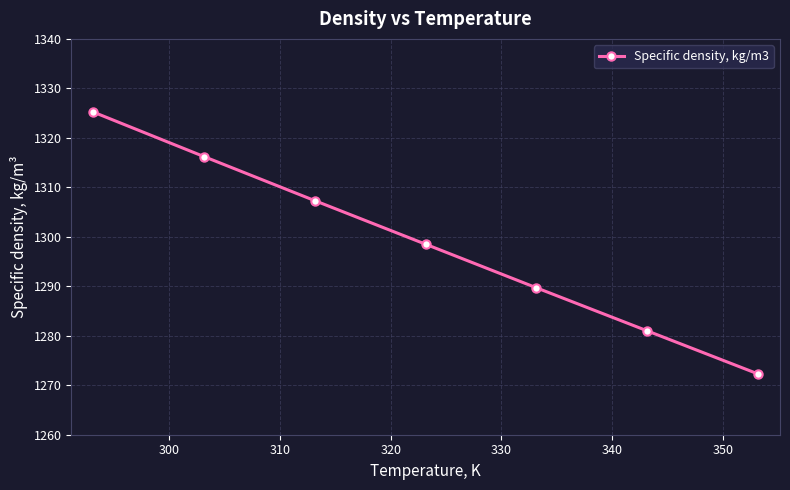

How many lines are shown in the chart?

1